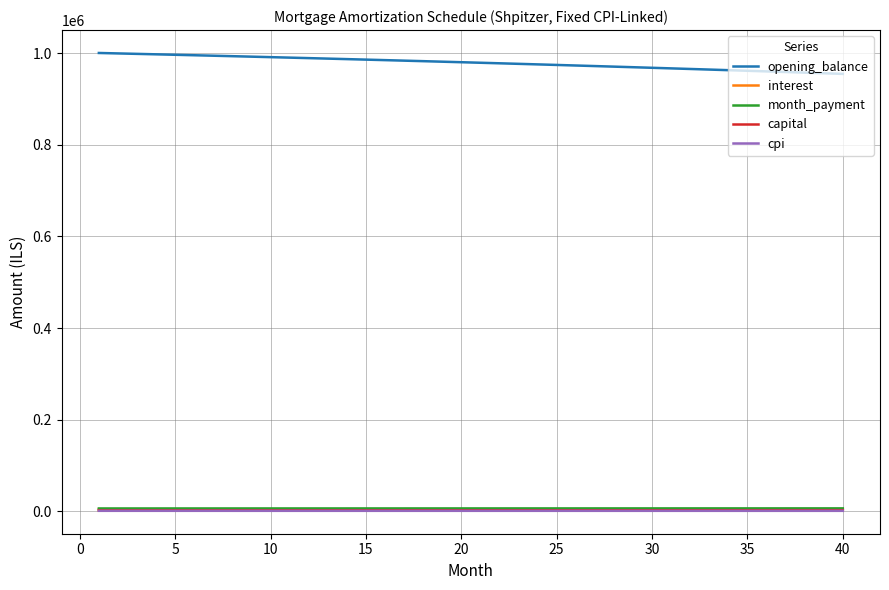

Which series has the largest total across all categories?

opening_balance